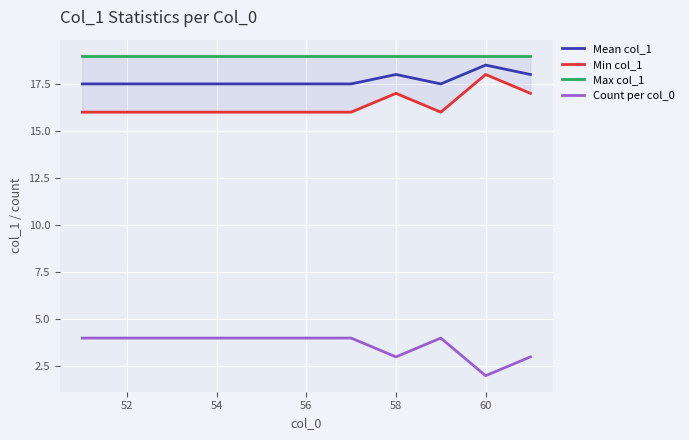

Which series has the largest total across all categories?

Max col_1